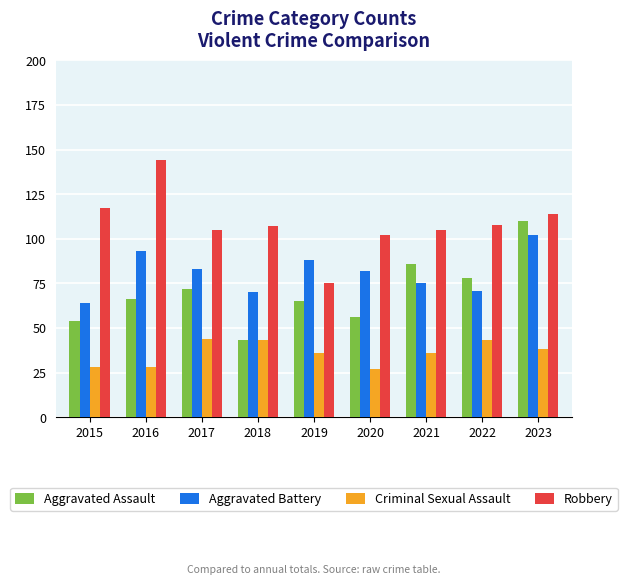

What is the value of the Aggravated Battery bar at the 6th from the left?

82